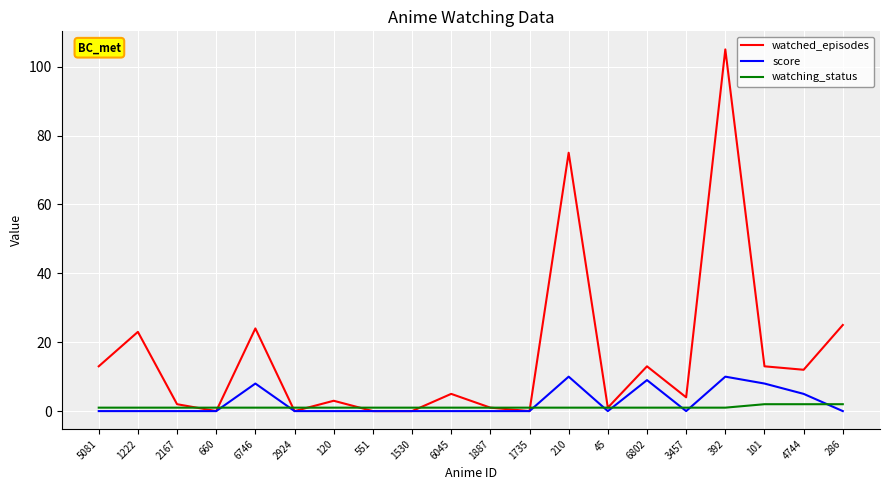

At which category is the sum across all series the highest?

392